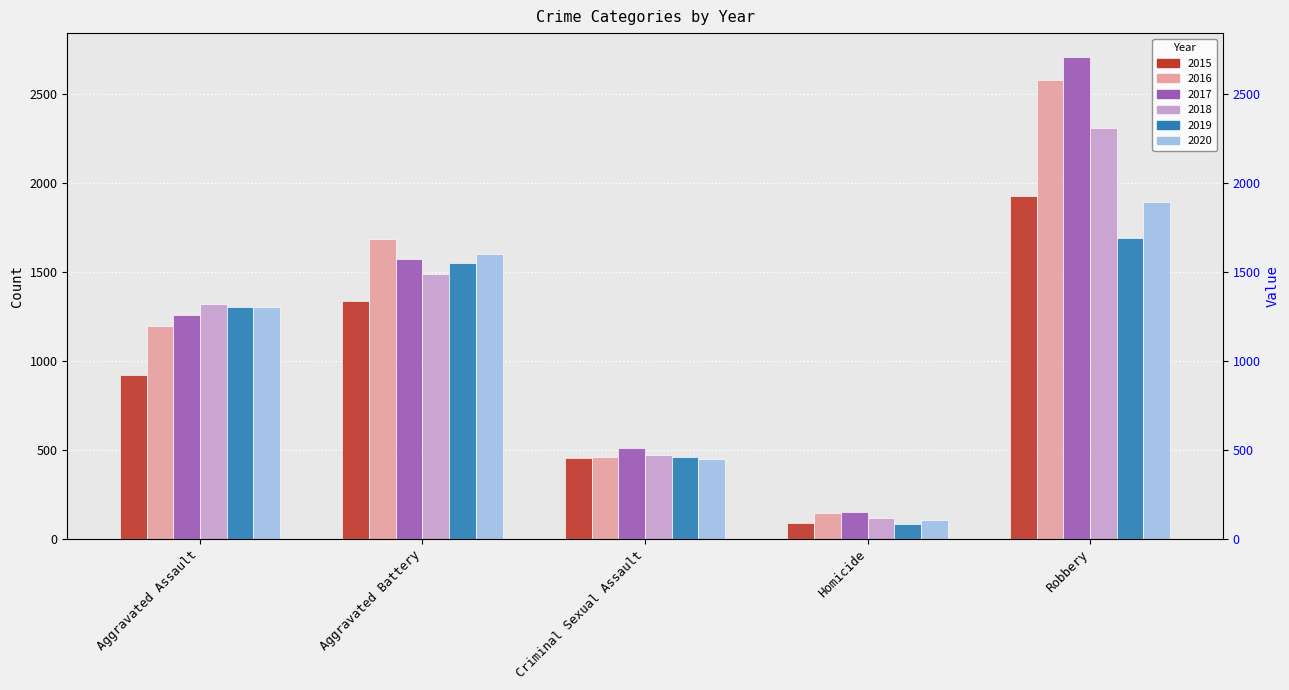

Is it true that 2017 equals 668 at Aggravated Assault?

False